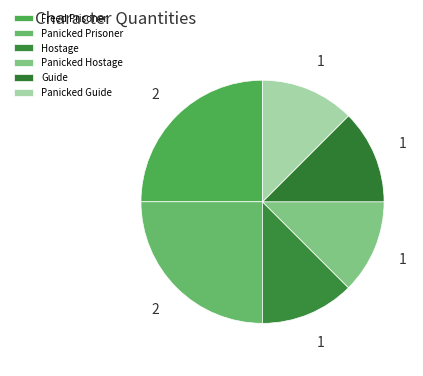

Which category has the biggest portion of the pie?

Freed Prisoner